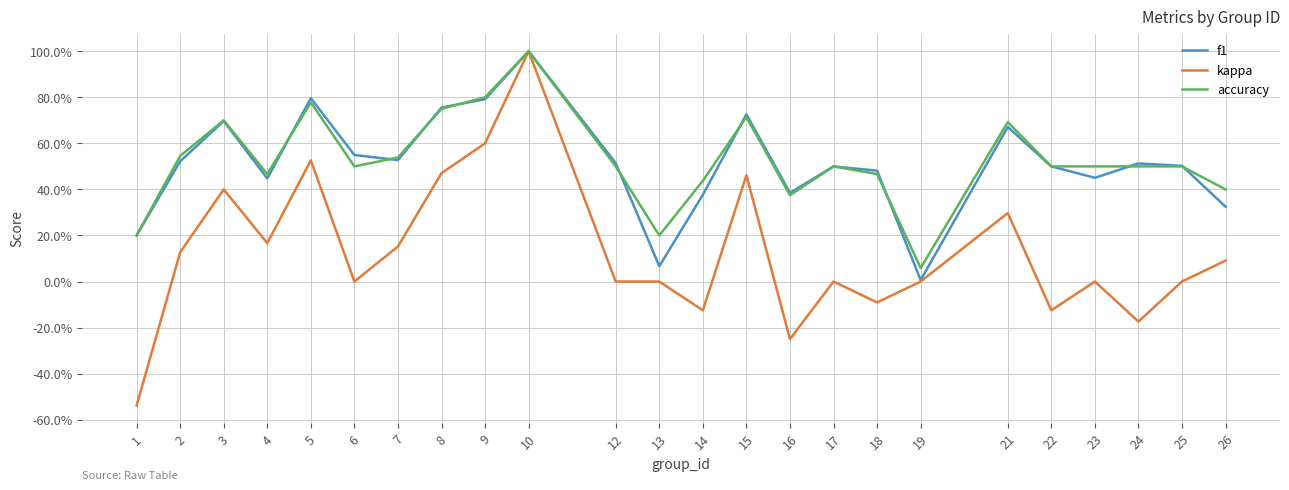

What are all the series names shown in the legend?

f1, kappa, accuracy